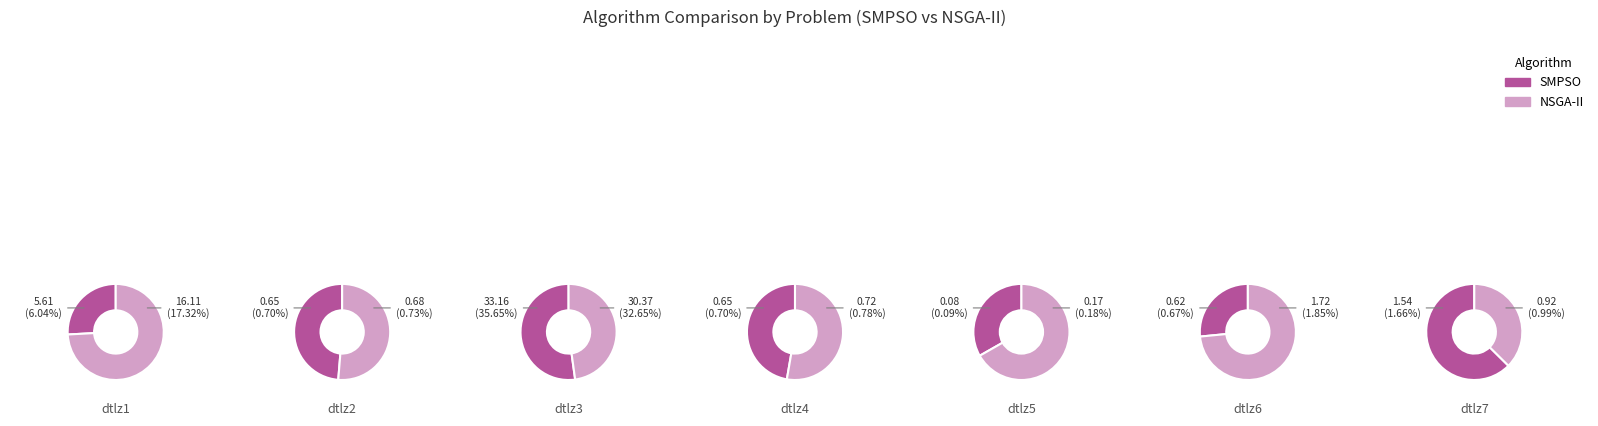

Is it true that dtlz3 is 46% of the pie?

False